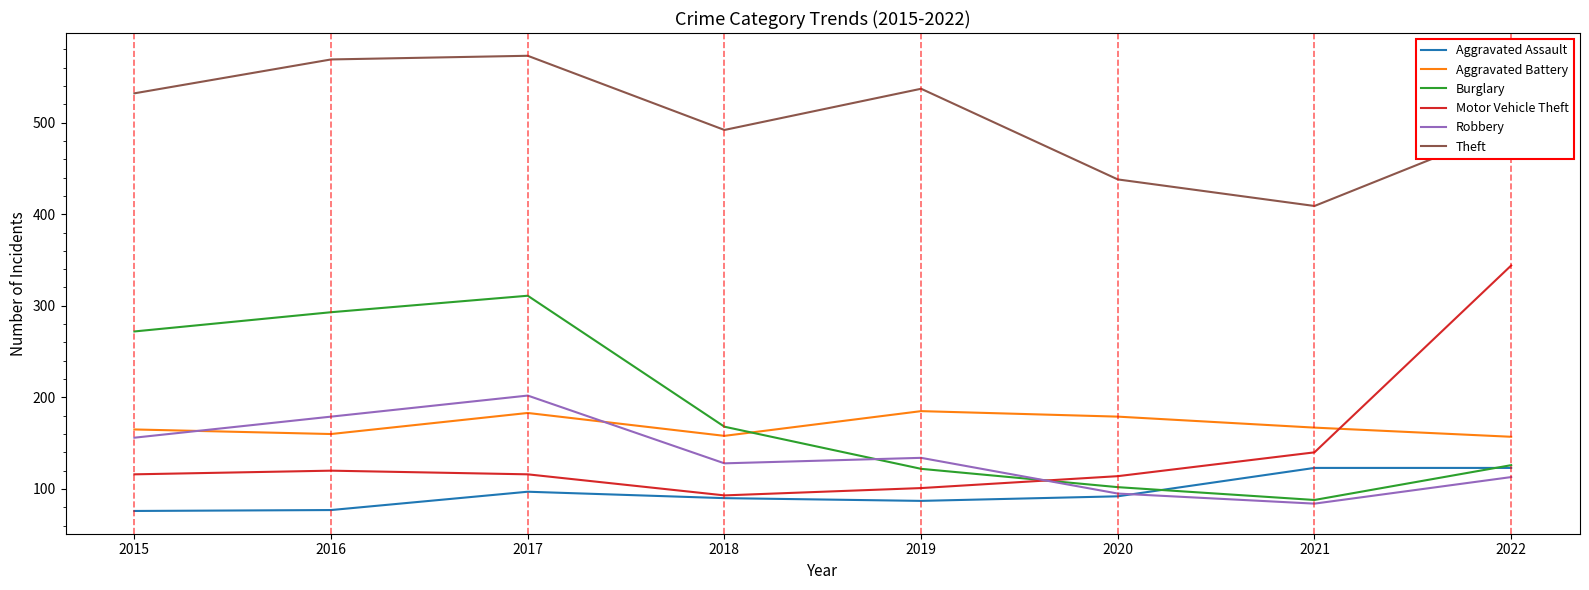

Read the Aggravated Assault value at 2021, to the nearest 5.

125